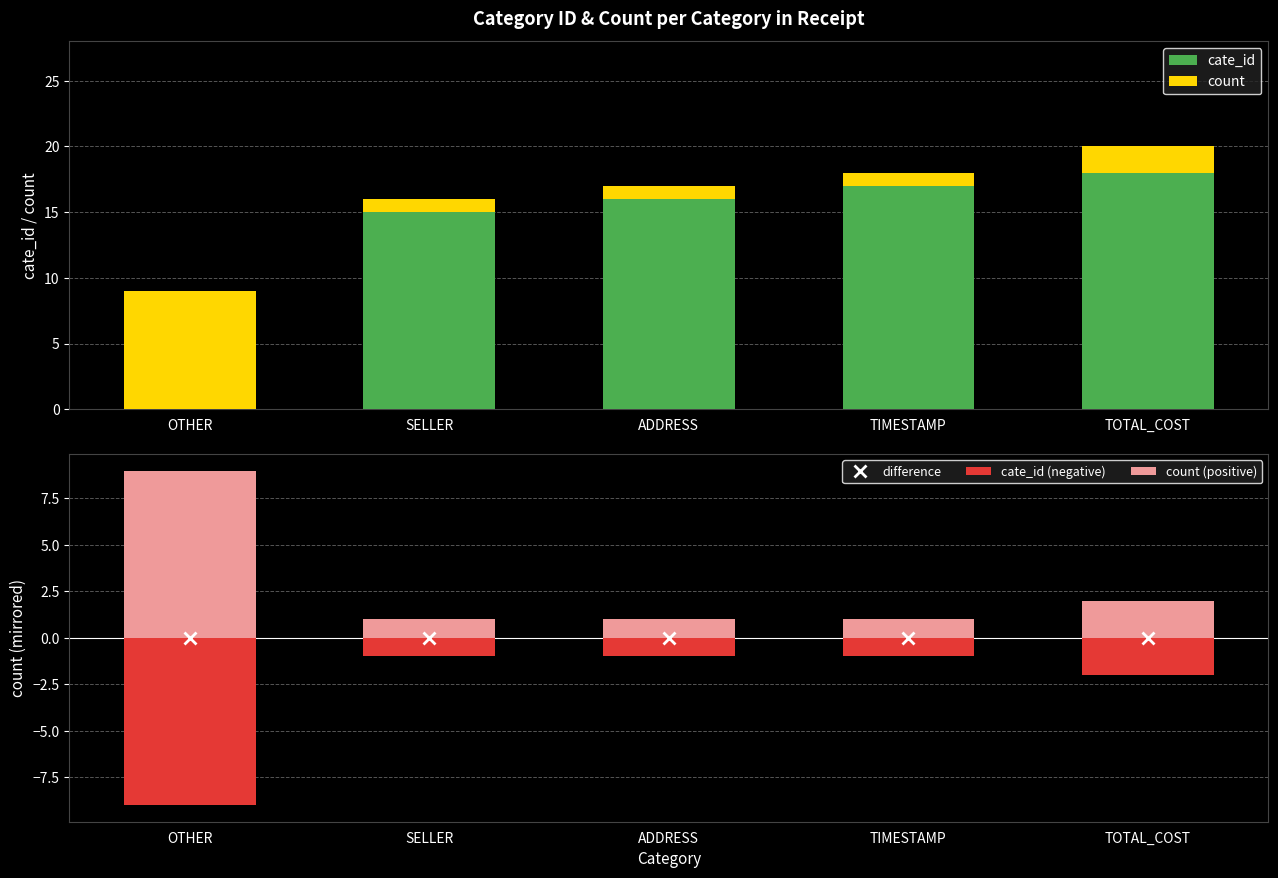

Which series has the largest range (max minus min)?

cate_id